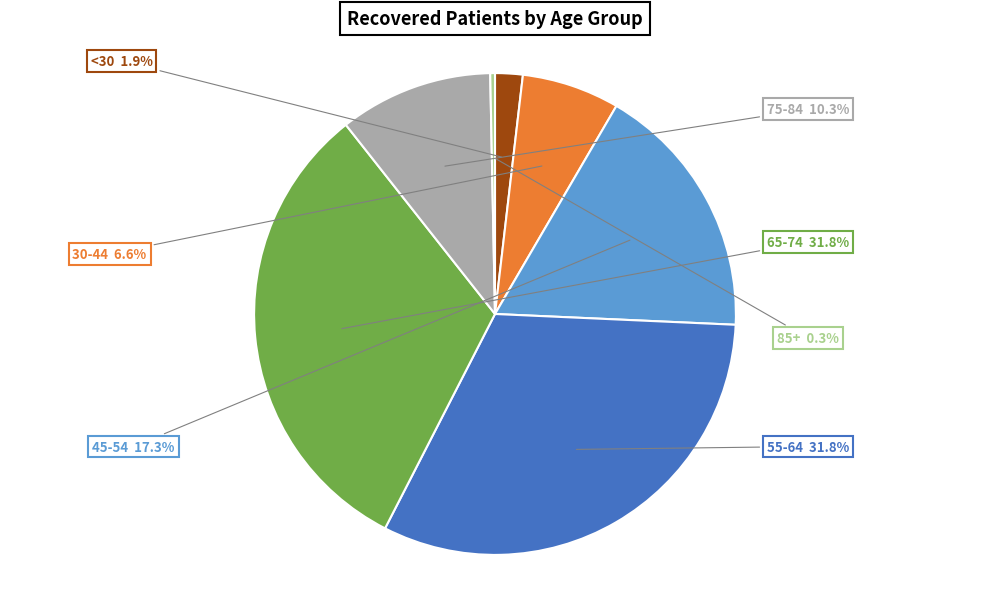

Between 85+ and 65-74, which is larger?

65-74